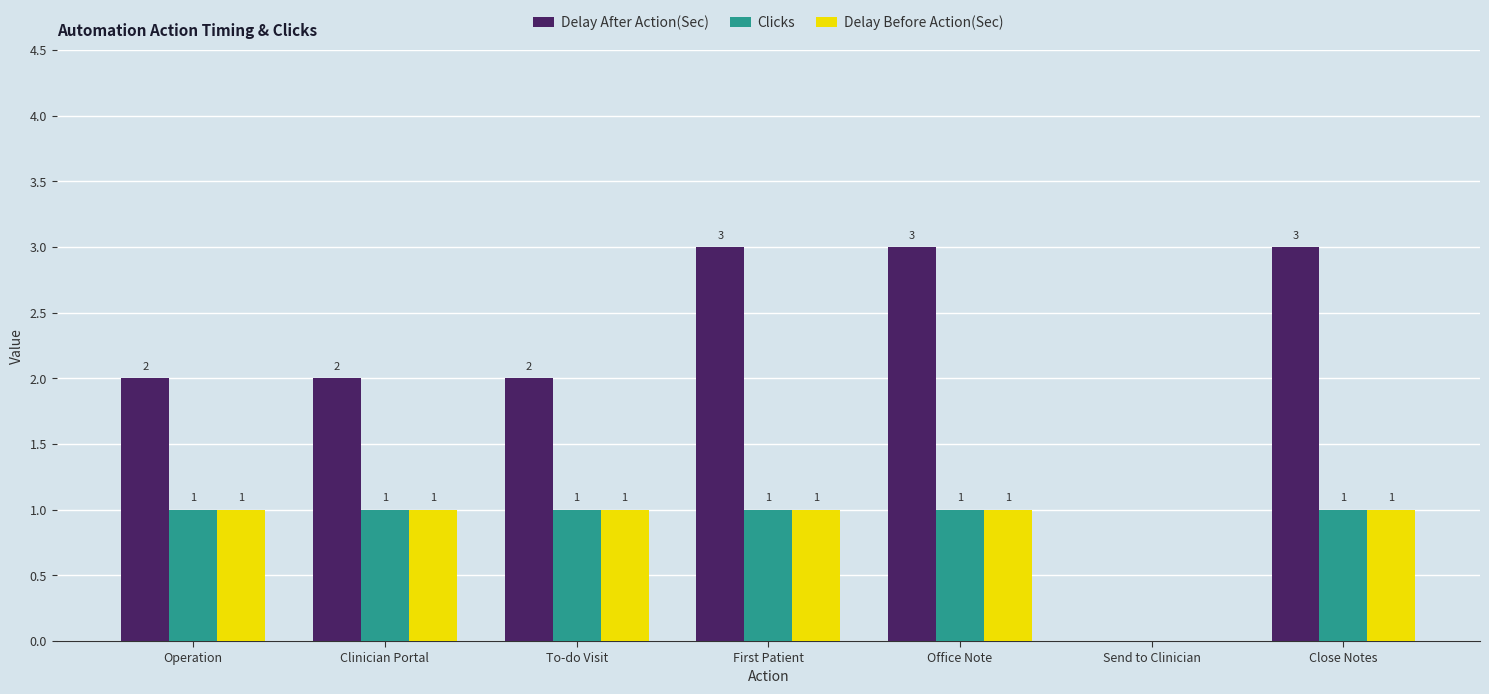

The Delay Before Action(Sec) series shows 0 at Clinician Portal. True or false?

False